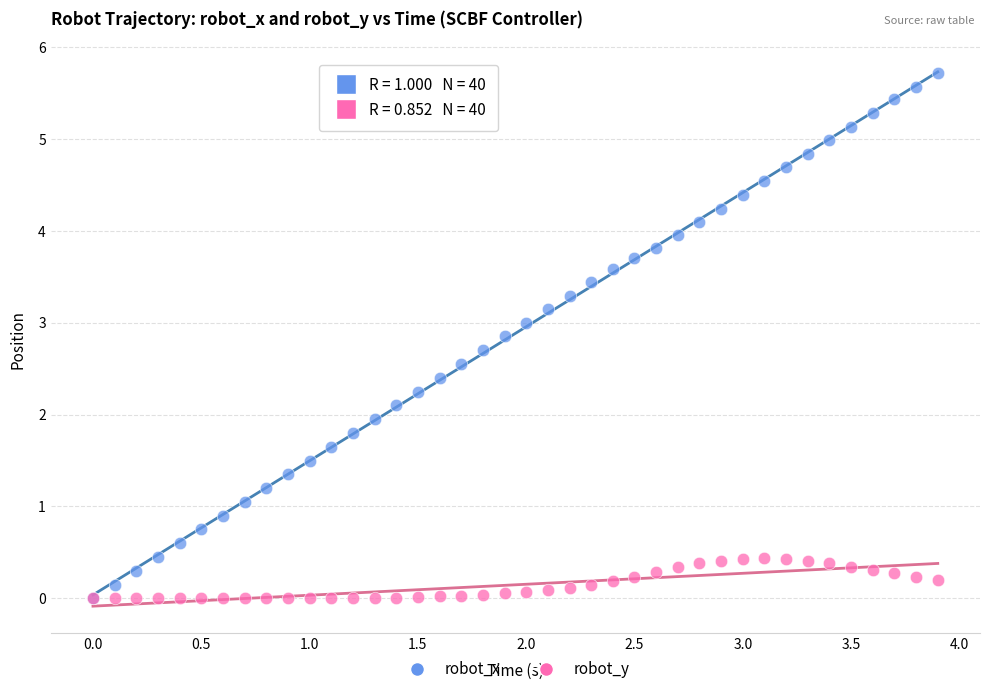

Which series reaches the maximum Y coordinate?

robot_x